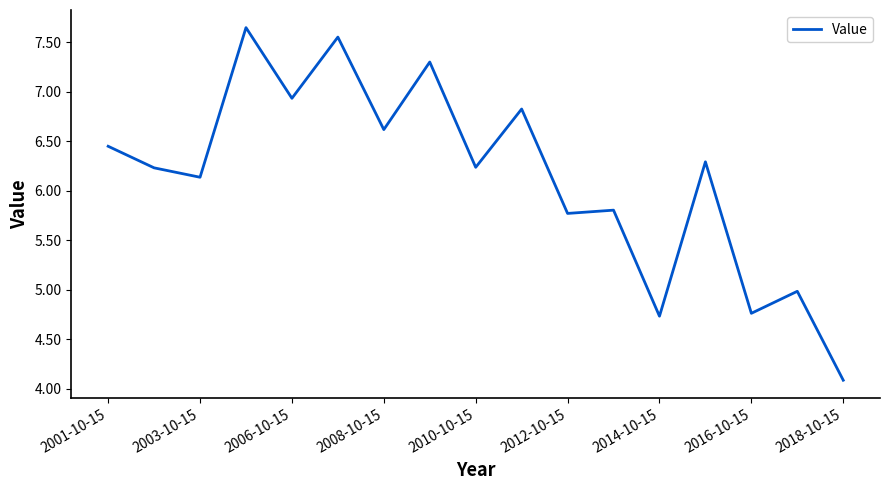

How many values exceed 6?

11